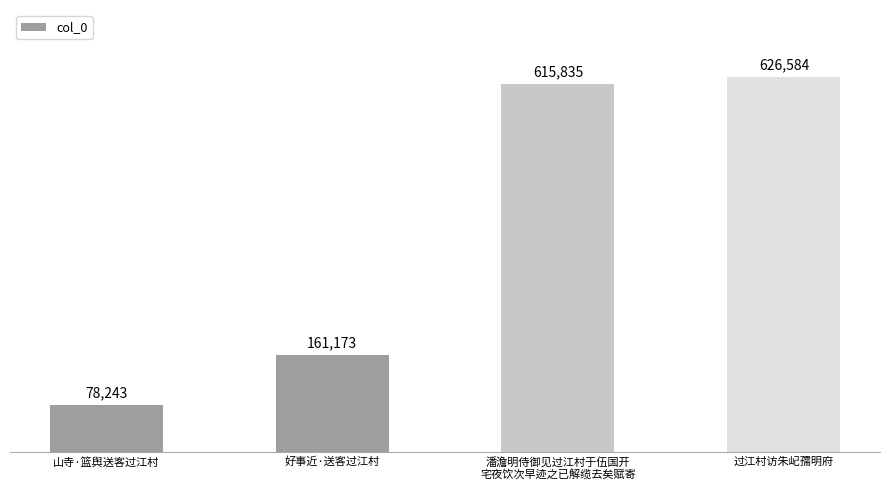

Between 潘澹明侍御见过江村于伍国开
宅夜饮次早迹之已解缆去矣赋寄 and 好事近·送客过江村, which is larger?

潘澹明侍御见过江村于伍国开
宅夜饮次早迹之已解缆去矣赋寄